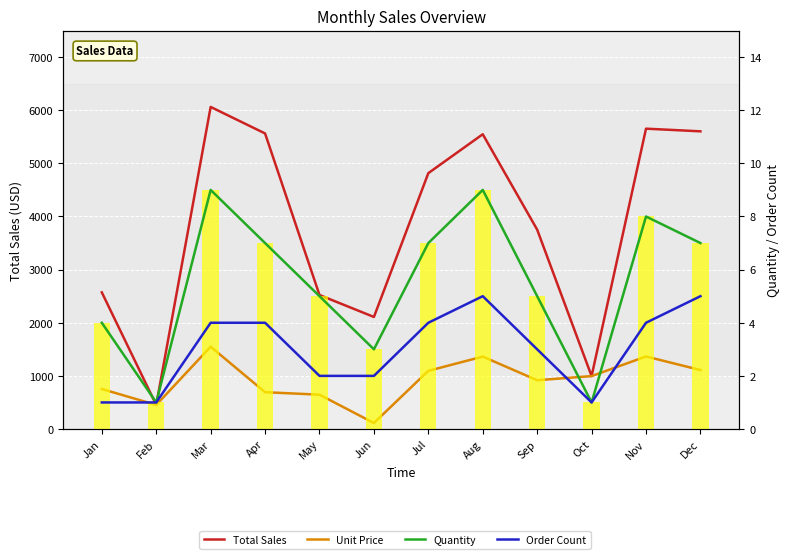

How many values in the Order Count series are below 4?

6